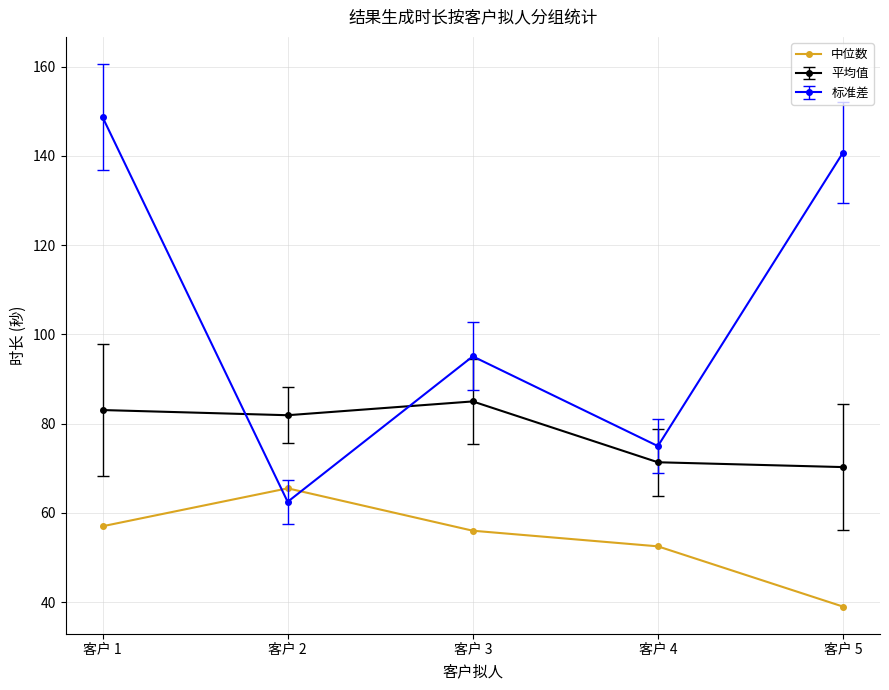

What is the minimum value shown in the chart?

39.0